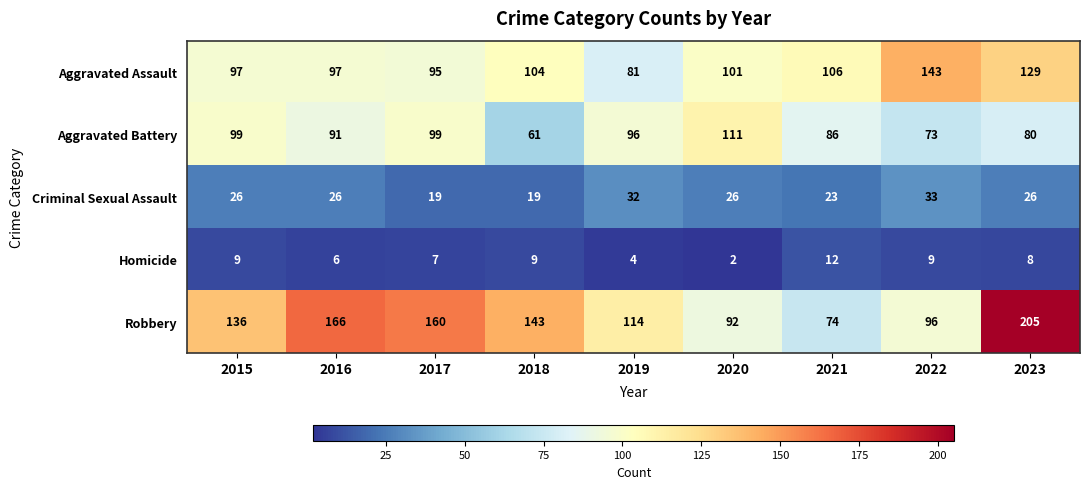

Which series changed the most between 2016 and 2017?

Aggravated Battery